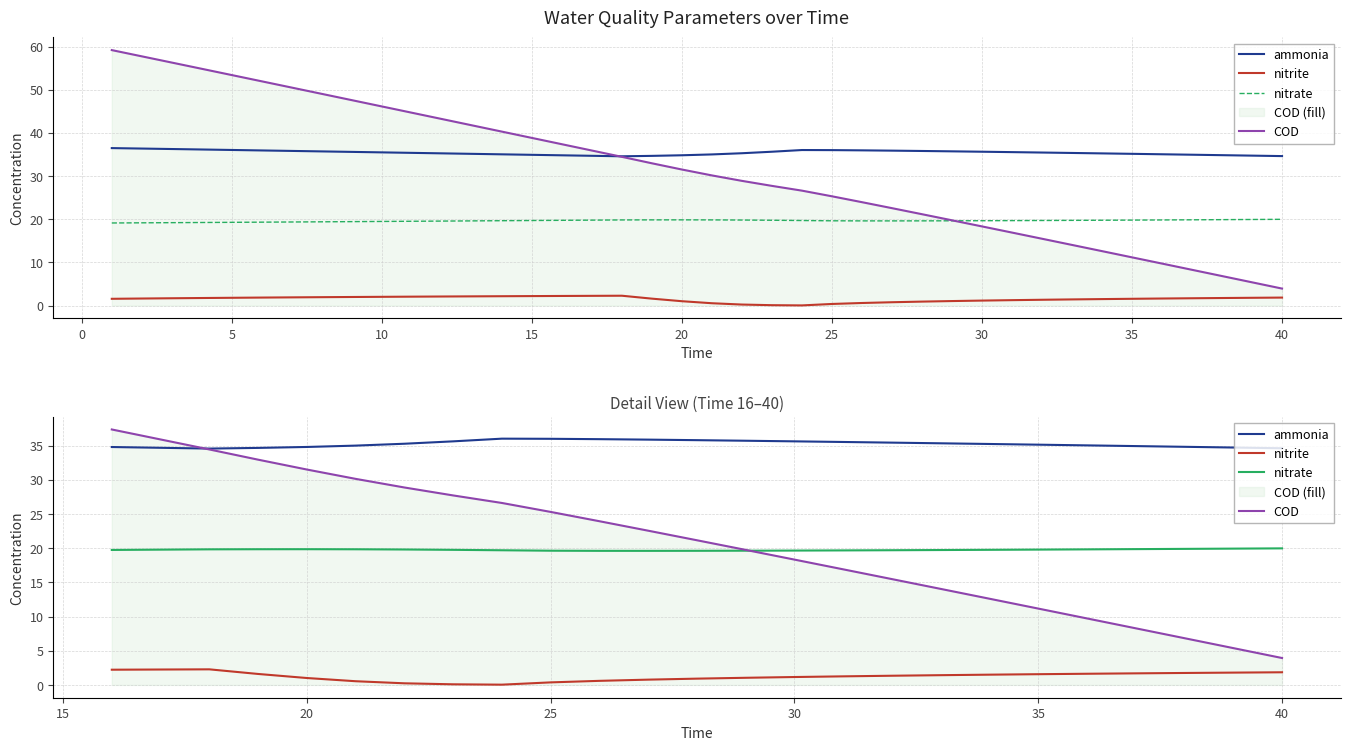

What is the minimum value for ammonia?

34.6